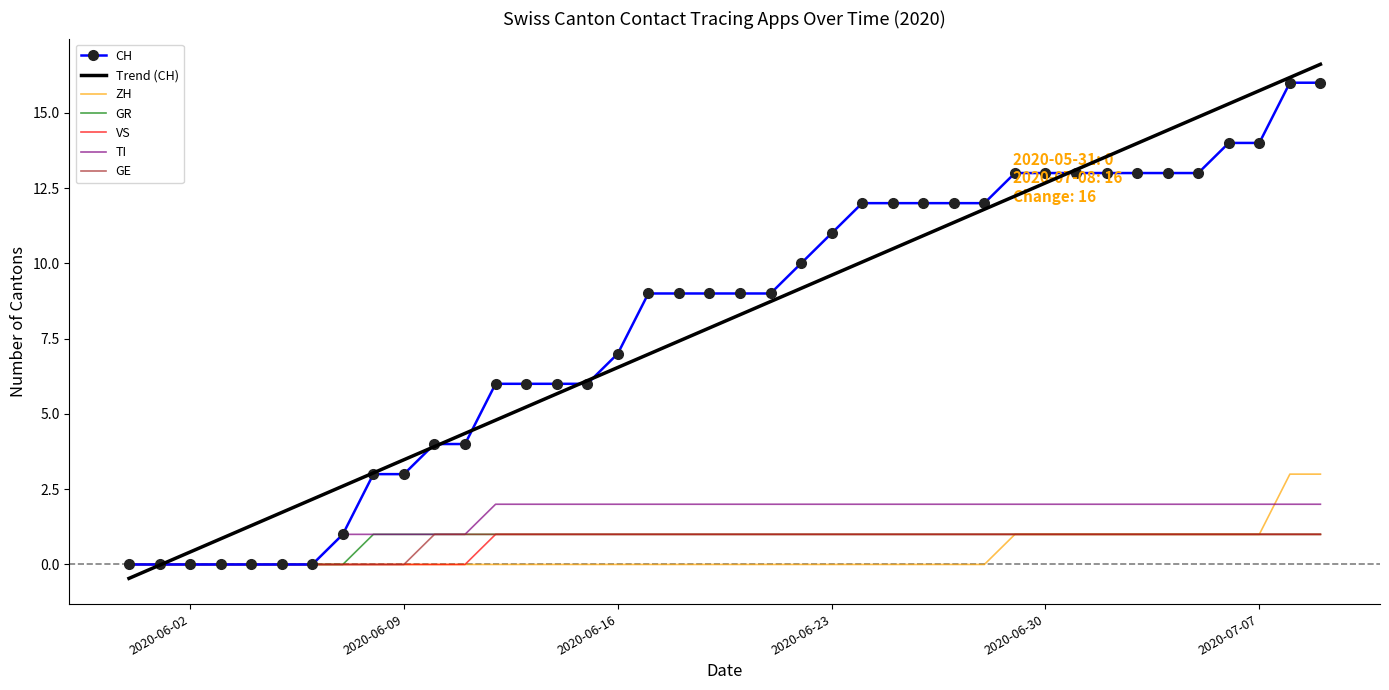

Which series has the widest spread of values?

Trend (CH)